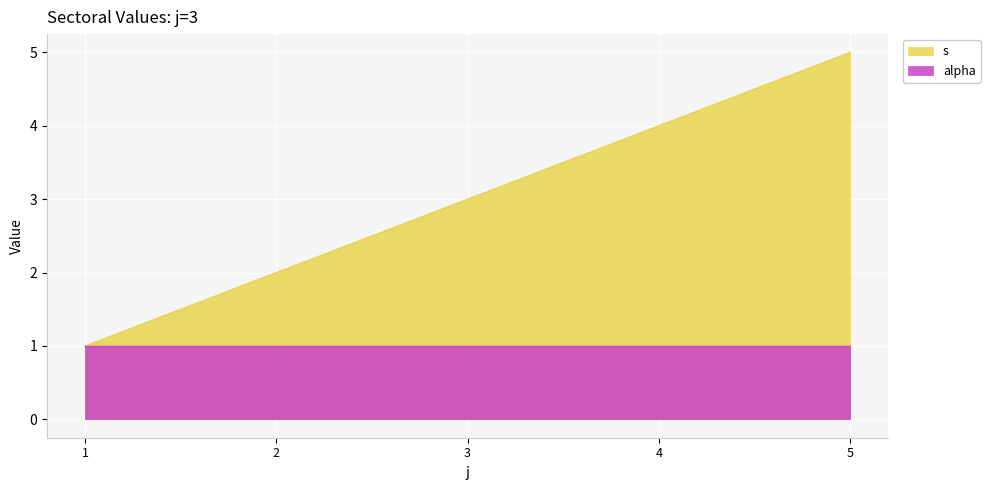

What is the average value?

3